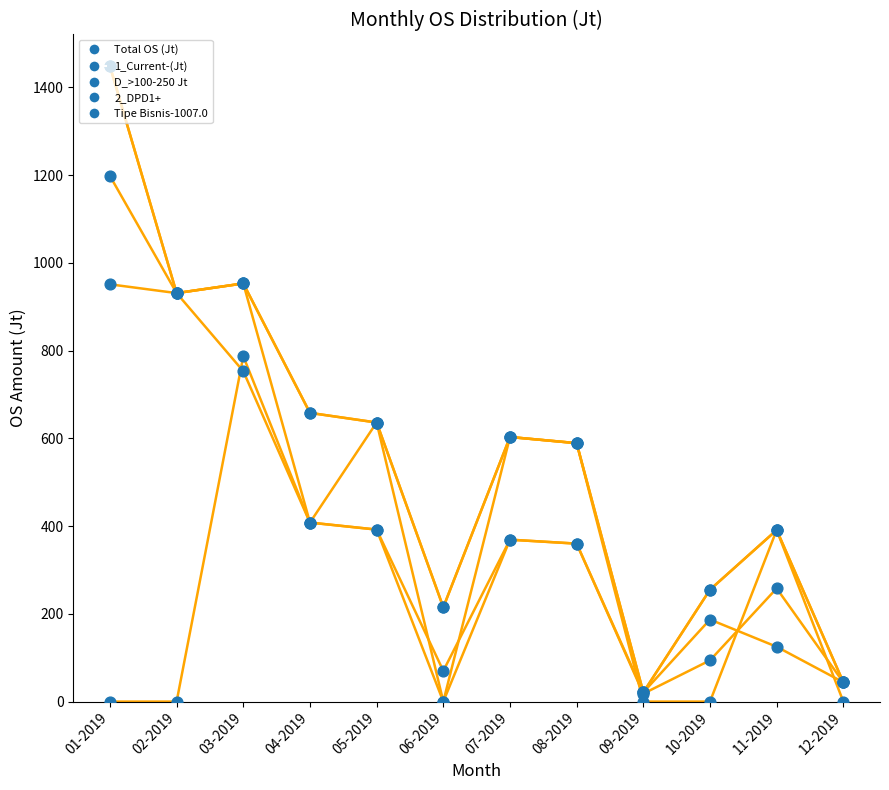

Which series has the largest Y range (max minus min)?

Total OS (Jt)